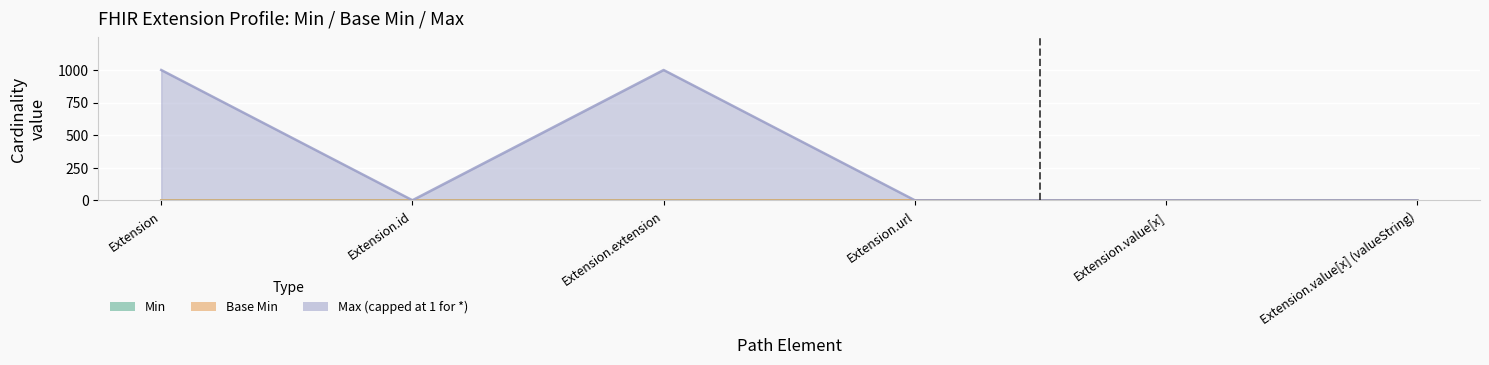

What is the spread (max minus min) of values at Extension.id?

1